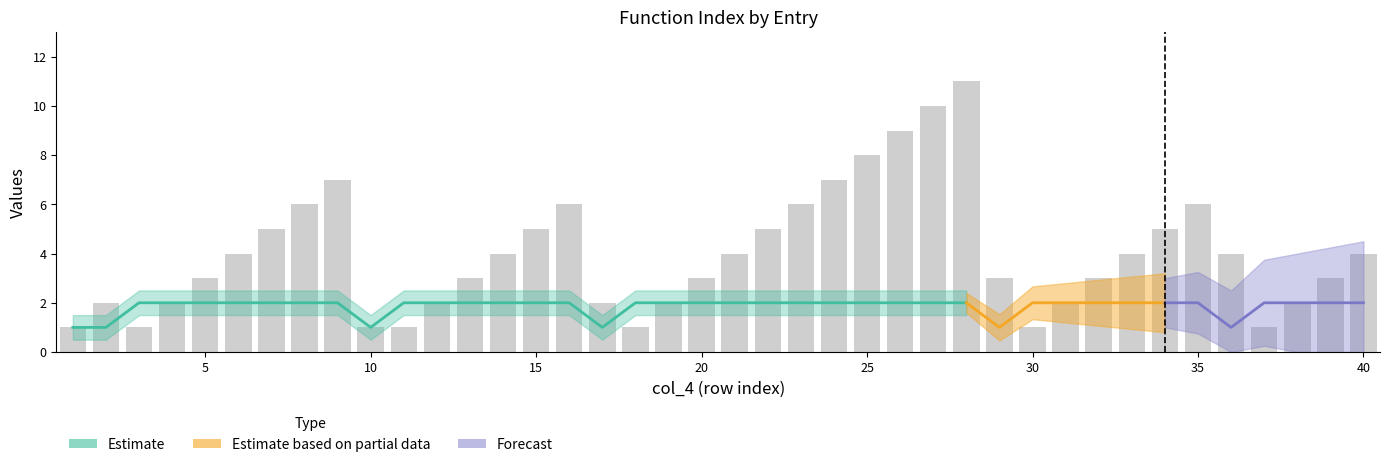

Is it true that the value at 24 is 11?

False